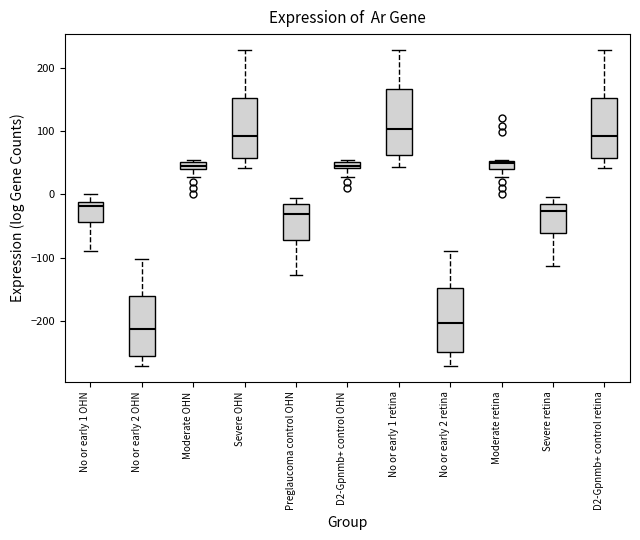

Which box has the lowest median line?

No or early 2 OHN